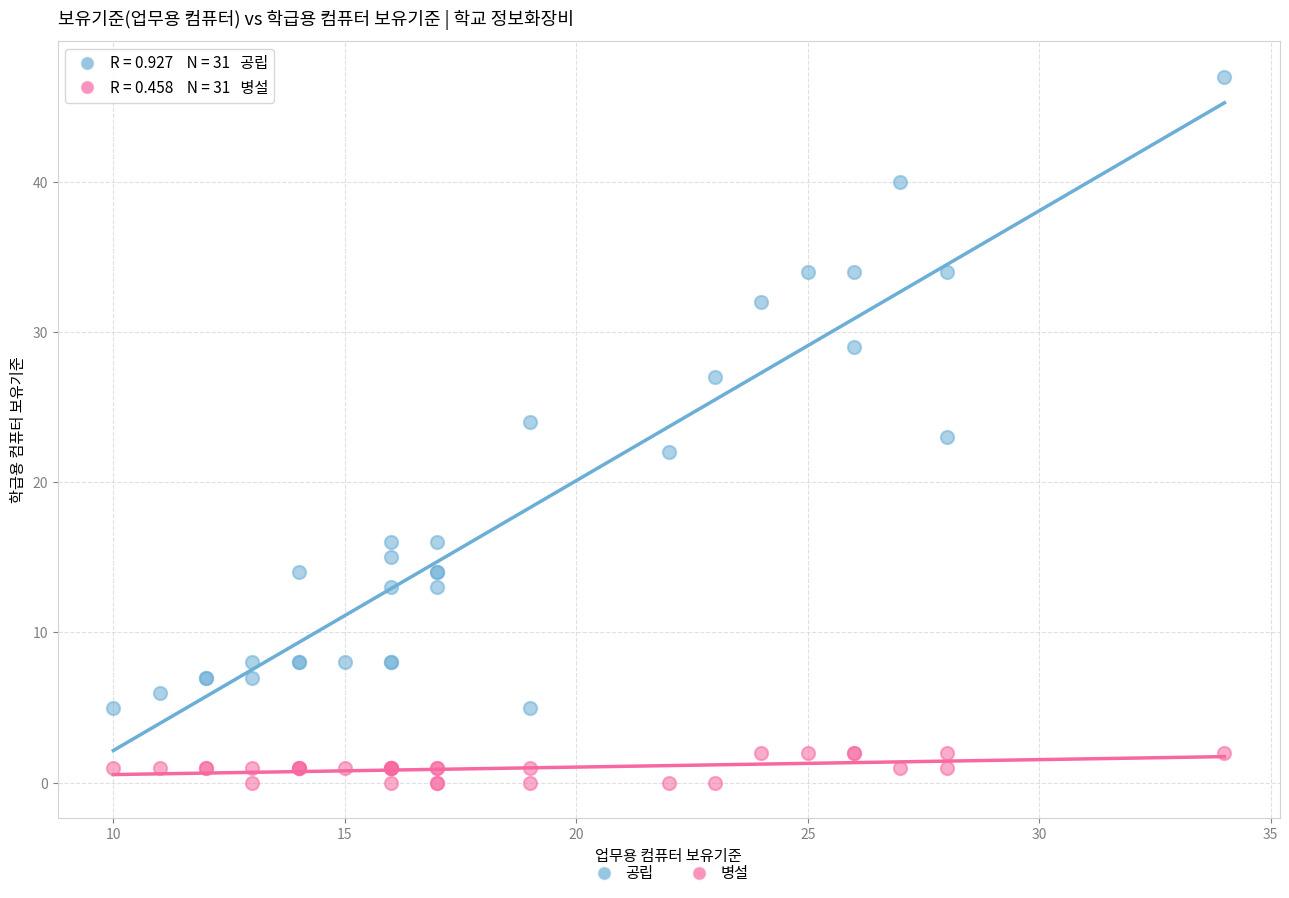

What is the X range (max minus min) for the scatter plot?

24